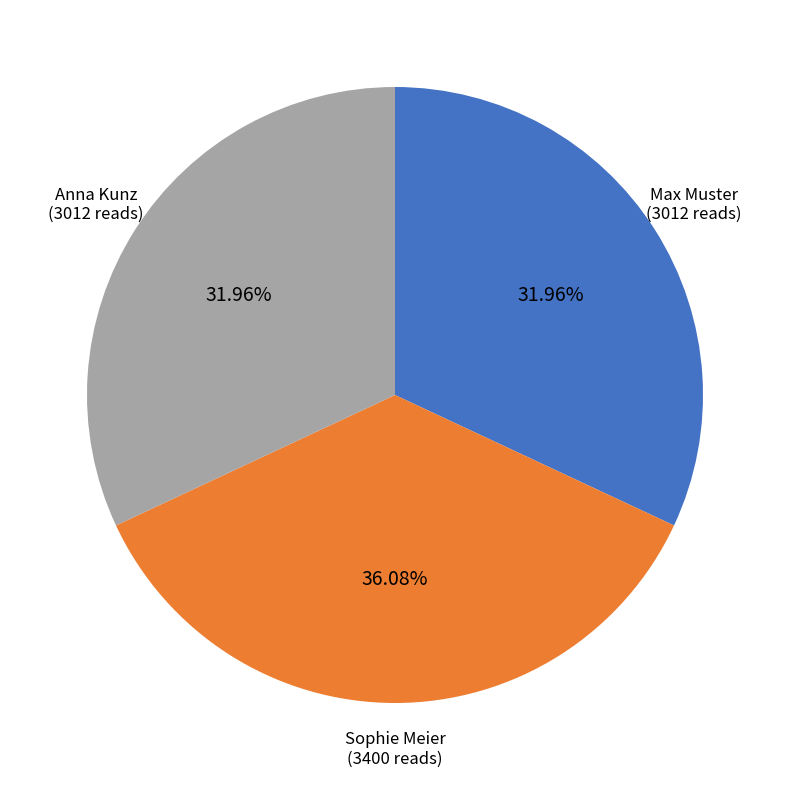

Is there a majority slice in this chart?

No